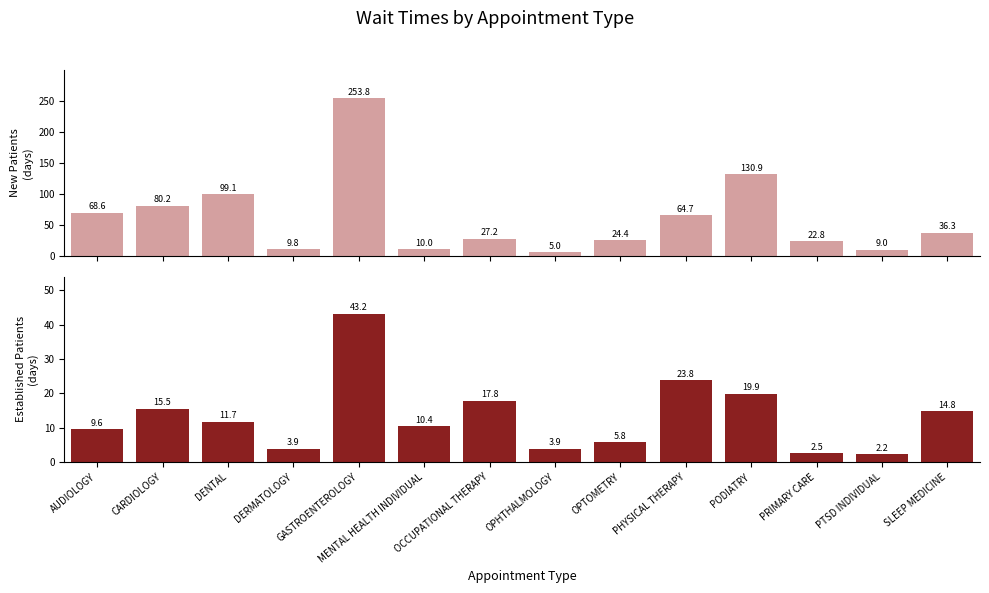

Are the bars grouped side by side (vs. stacked)?

Yes